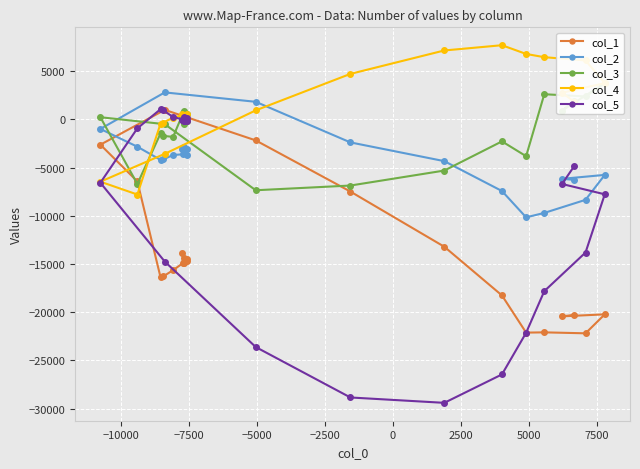

What is the value of the col_5 point at the 1st from the left?

-6575